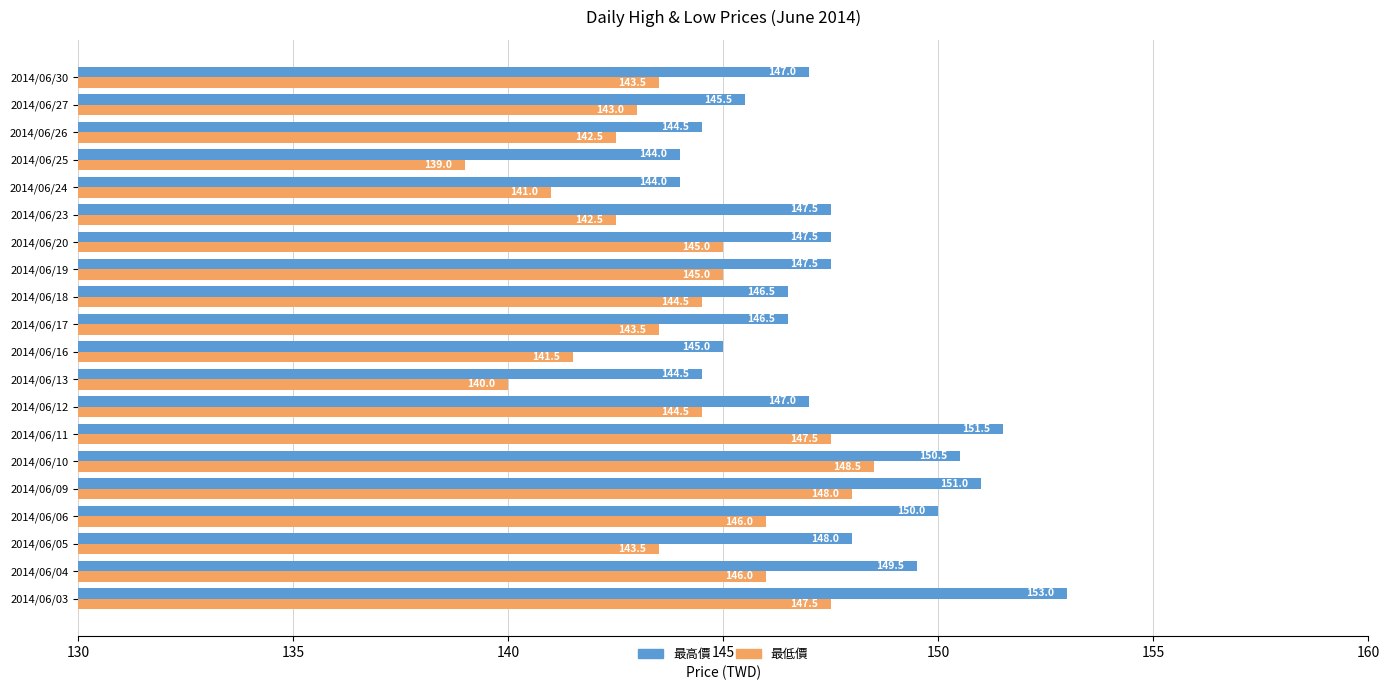

What is the difference between the maximum and minimum values in the 最低價 series?

9.5